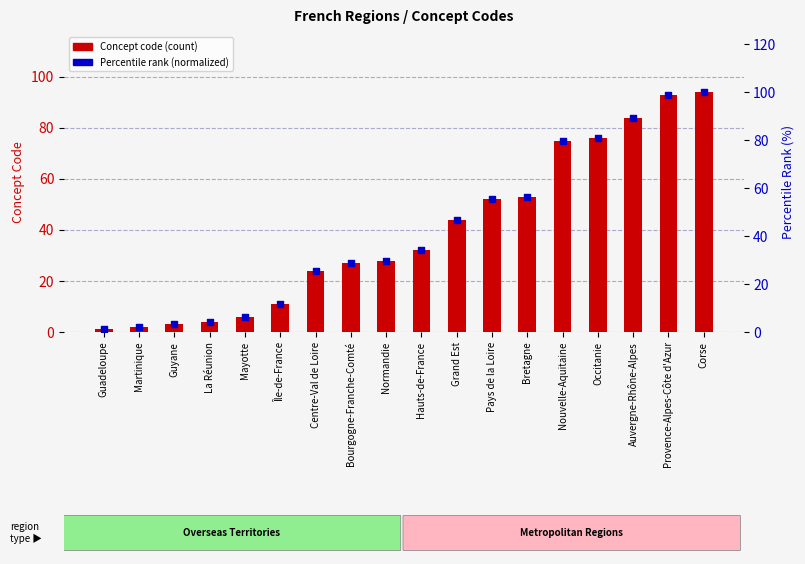

Which series reaches the maximum Y coordinate?

Percentile rank (normalized)